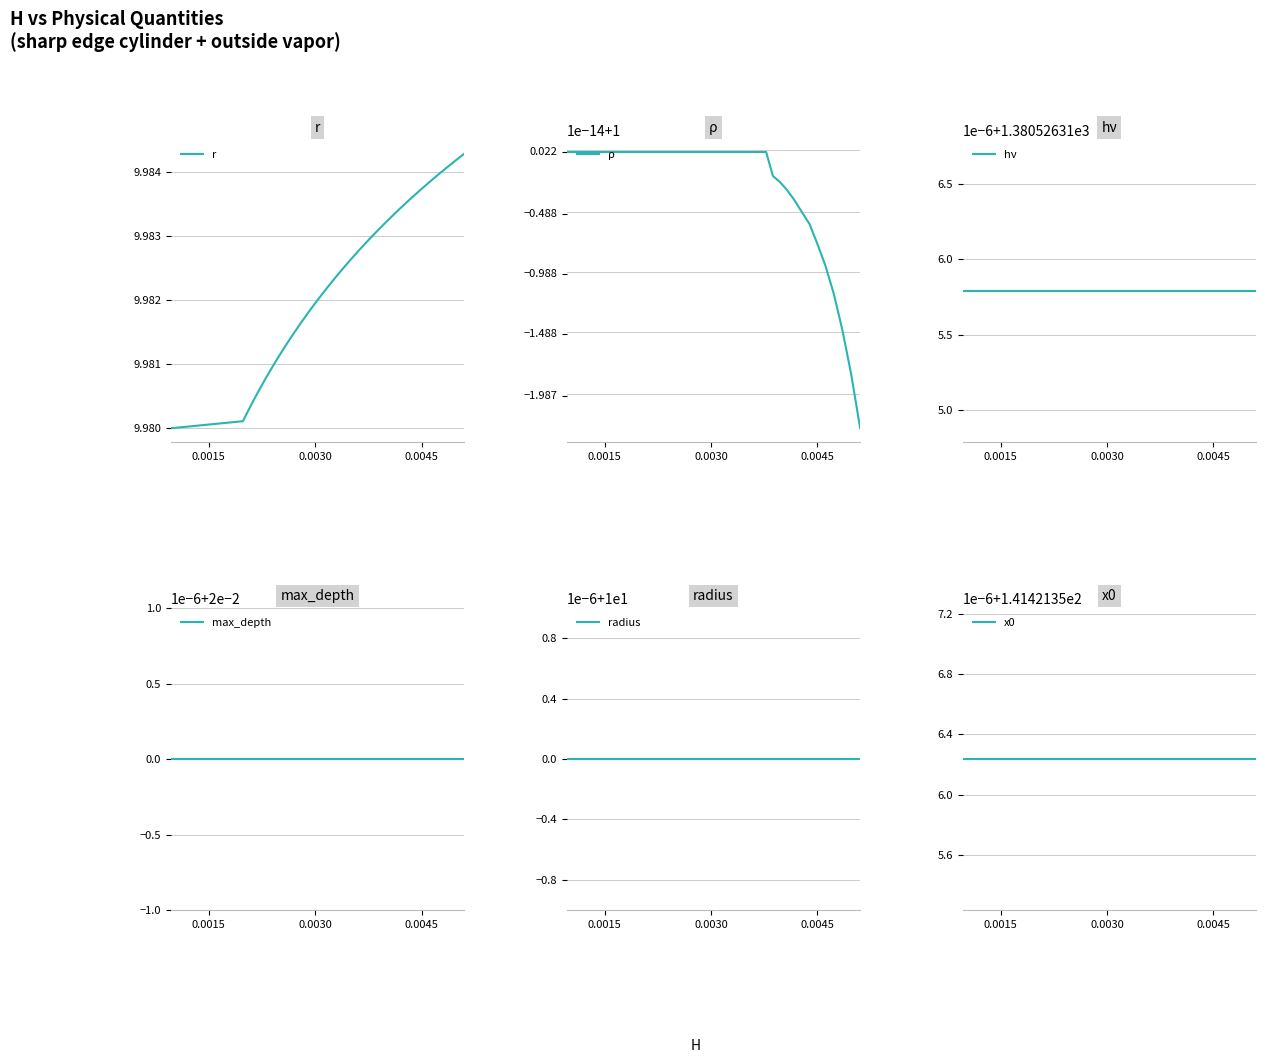

True or false: ρ and r cross at least once.

False